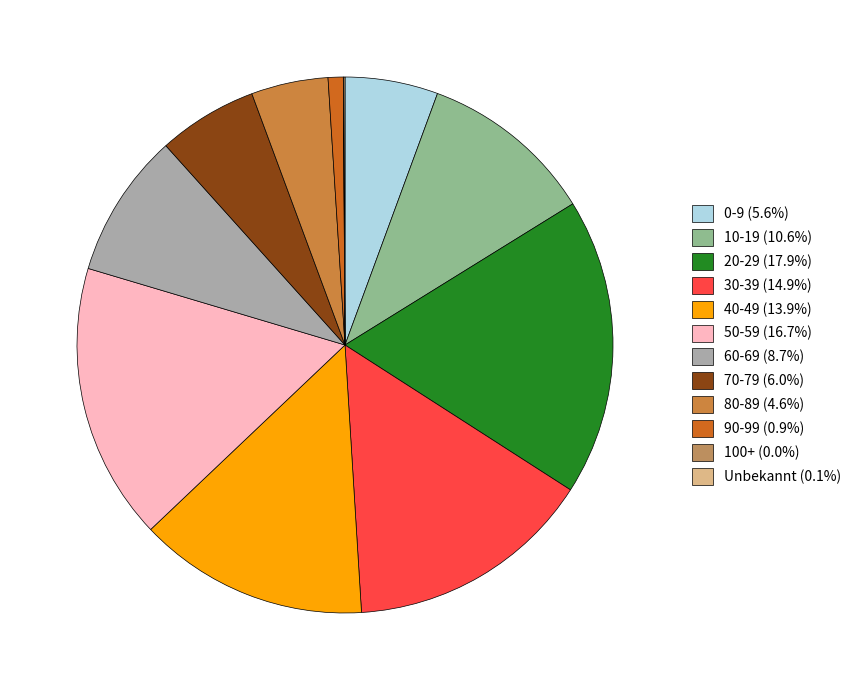

What is the change in value from 60-69 to 100+?

-14909